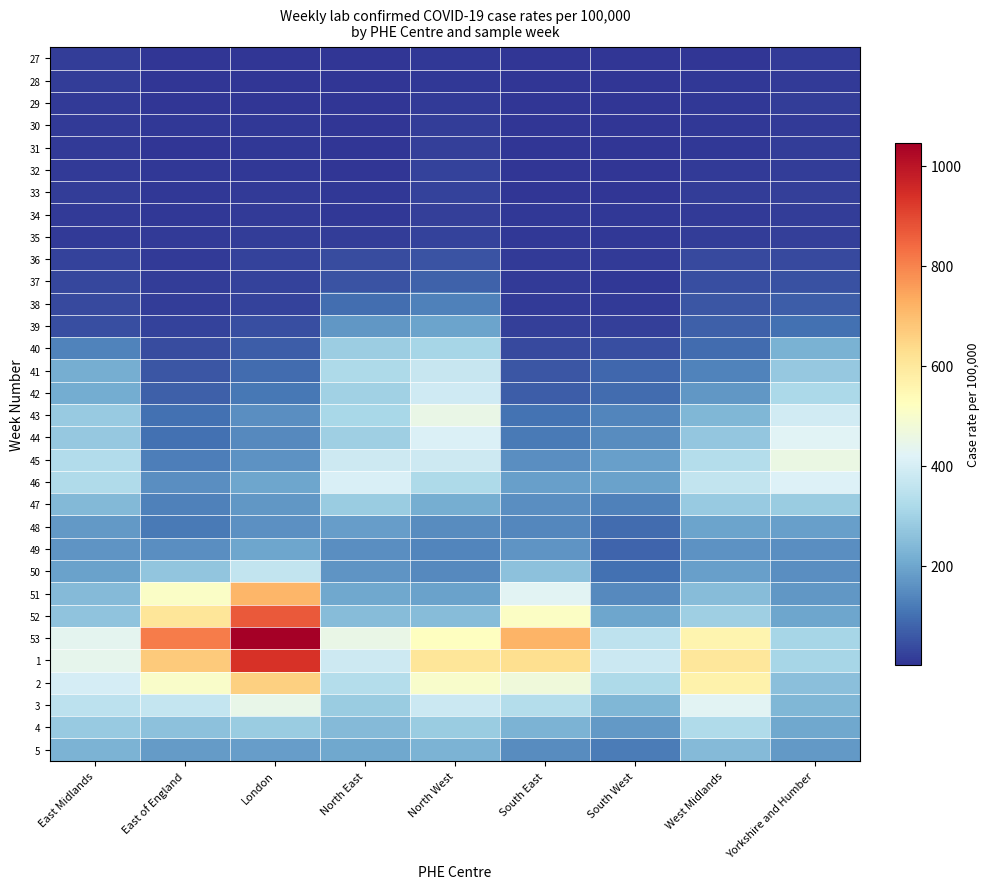

Count the number of data series in this chart.

32